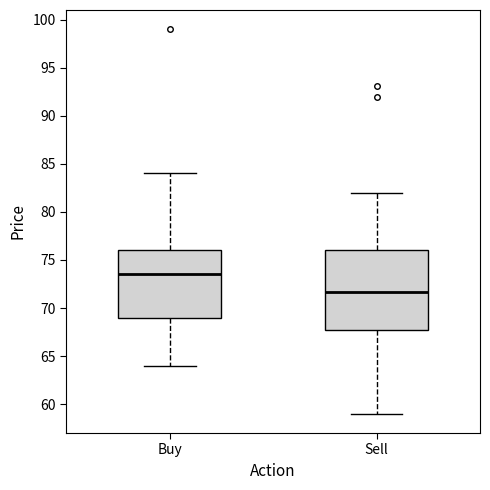

Which box's median line is the highest?

Buy